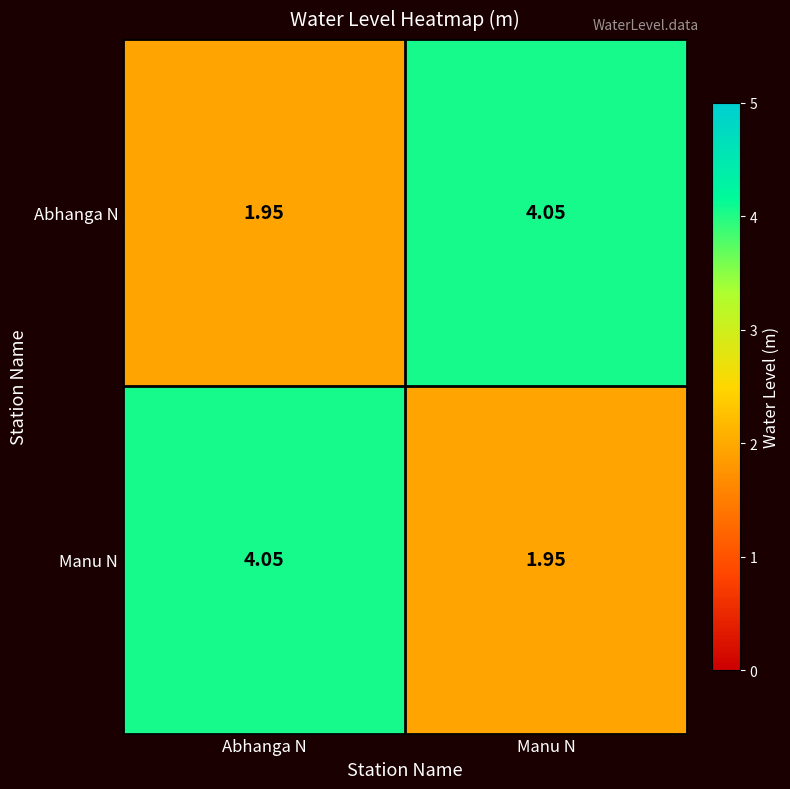

Is the value of Abhanga N at Manu N greater than the value of Manu N at Manu N?

Yes